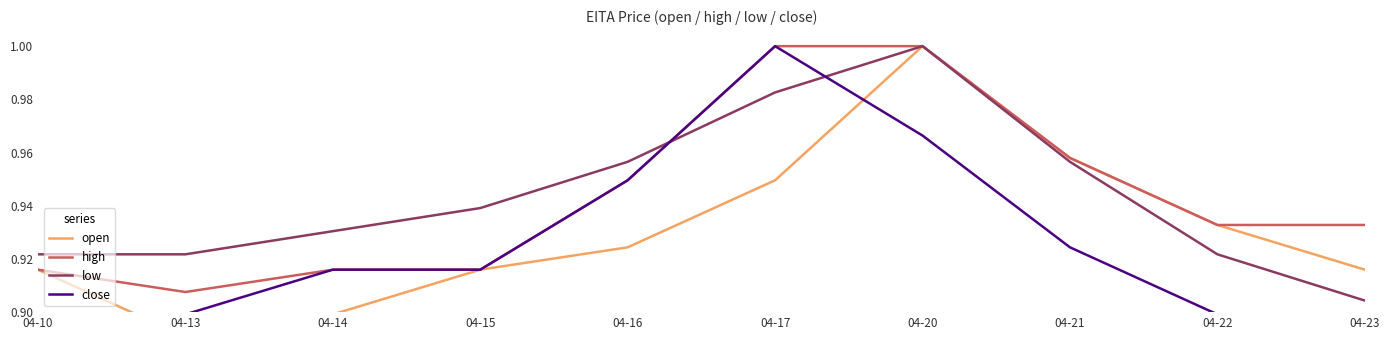

How many open values are between 0 and 1?

10